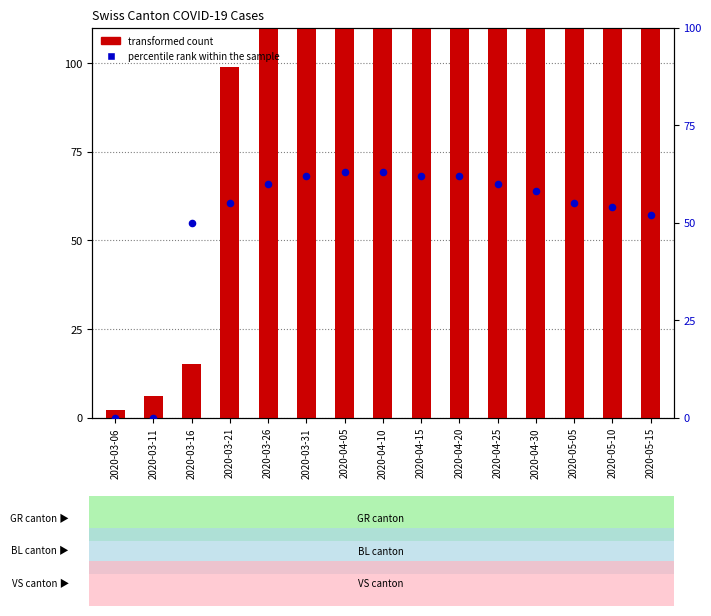

Which series has the widest spread of Y values?

transformed count